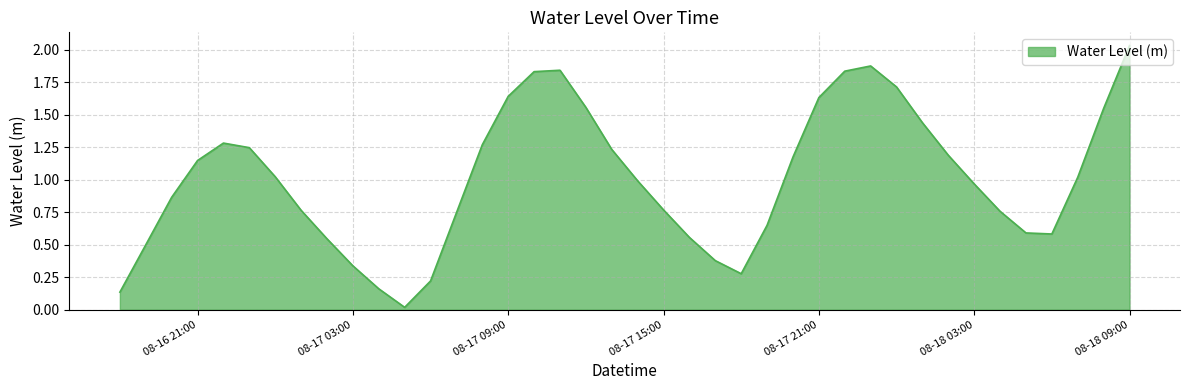

What is the label of the 19th point from the left?

2023-08-17 12:00:00